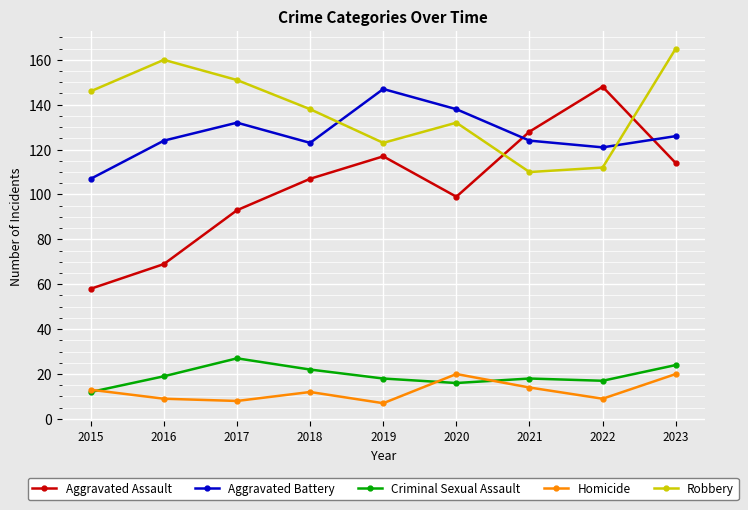

At 2022, list the series in order from smallest to largest.

Homicide, Criminal Sexual Assault, Robbery, Aggravated Battery, Aggravated Assault